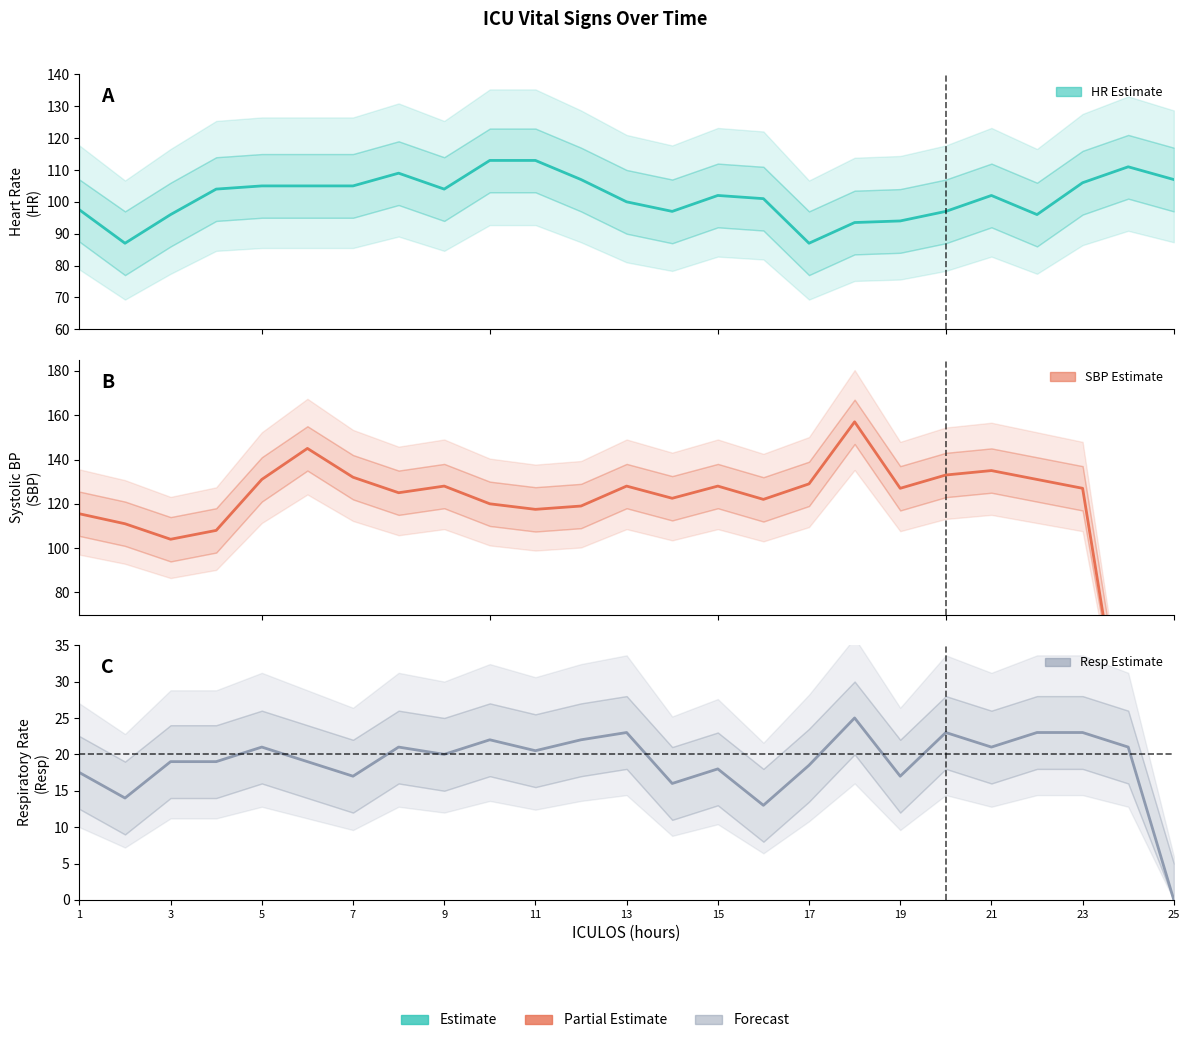

Which series ends up on top after the final intersection of SBP and HR?

HR